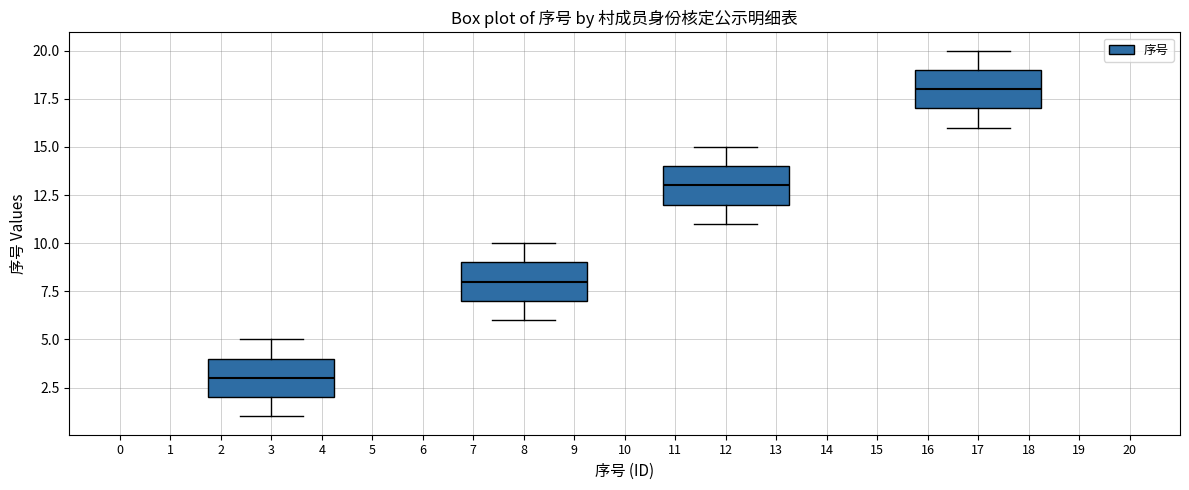

Reading left to right, read every box against the y-axis: the position of its median line, the range the box covers, and the ends of its whiskers. The values are not printed on the chart, so give them approximately, as read against the axis.

3: median 3, box 2 to 4, whiskers 1 to 5
8: median 8, box 7 to 9, whiskers 6 to 10
12: median 13, box 12 to 14, whiskers 11 to 15
17: median 18, box 17 to 19, whiskers 16 to 20